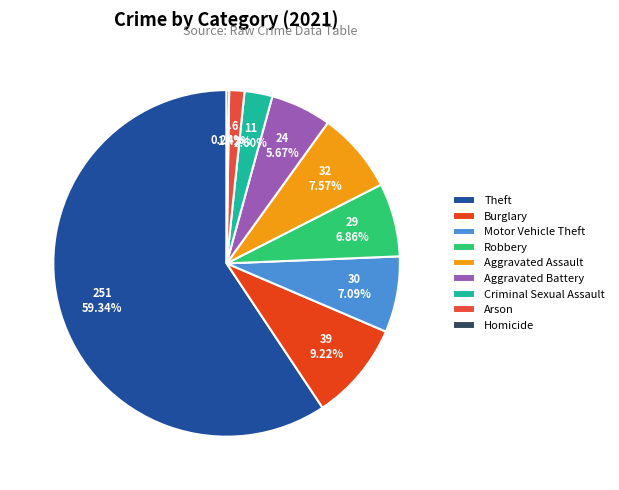

Is Theft the majority of the pie?

Yes